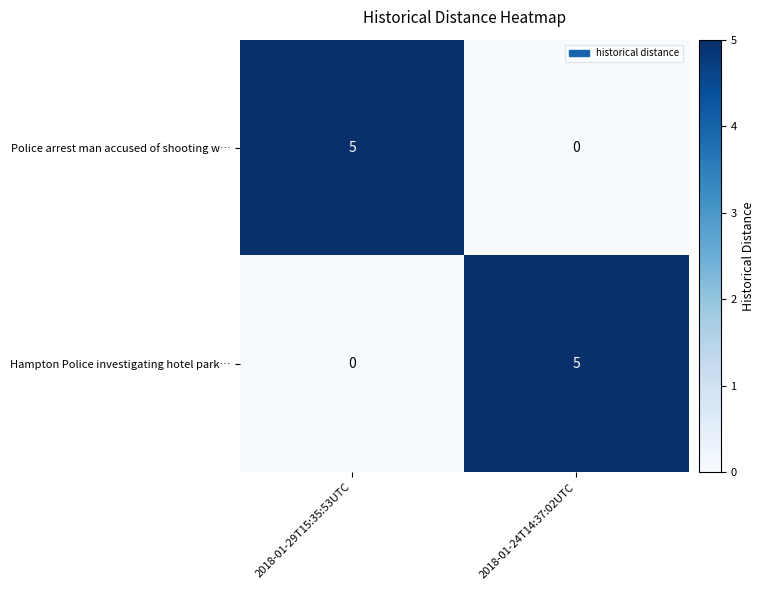

At which label does Hampton Police investigating hotel park… reach its minimum?

2018-01-29T15:35:53UTC